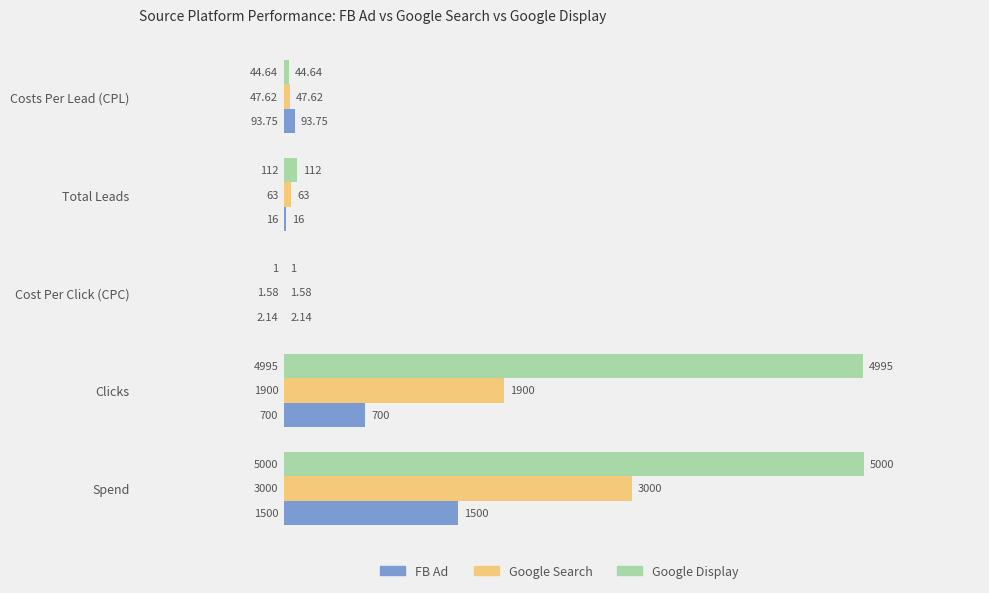

What is the sum of all Google Search values?

5012.2